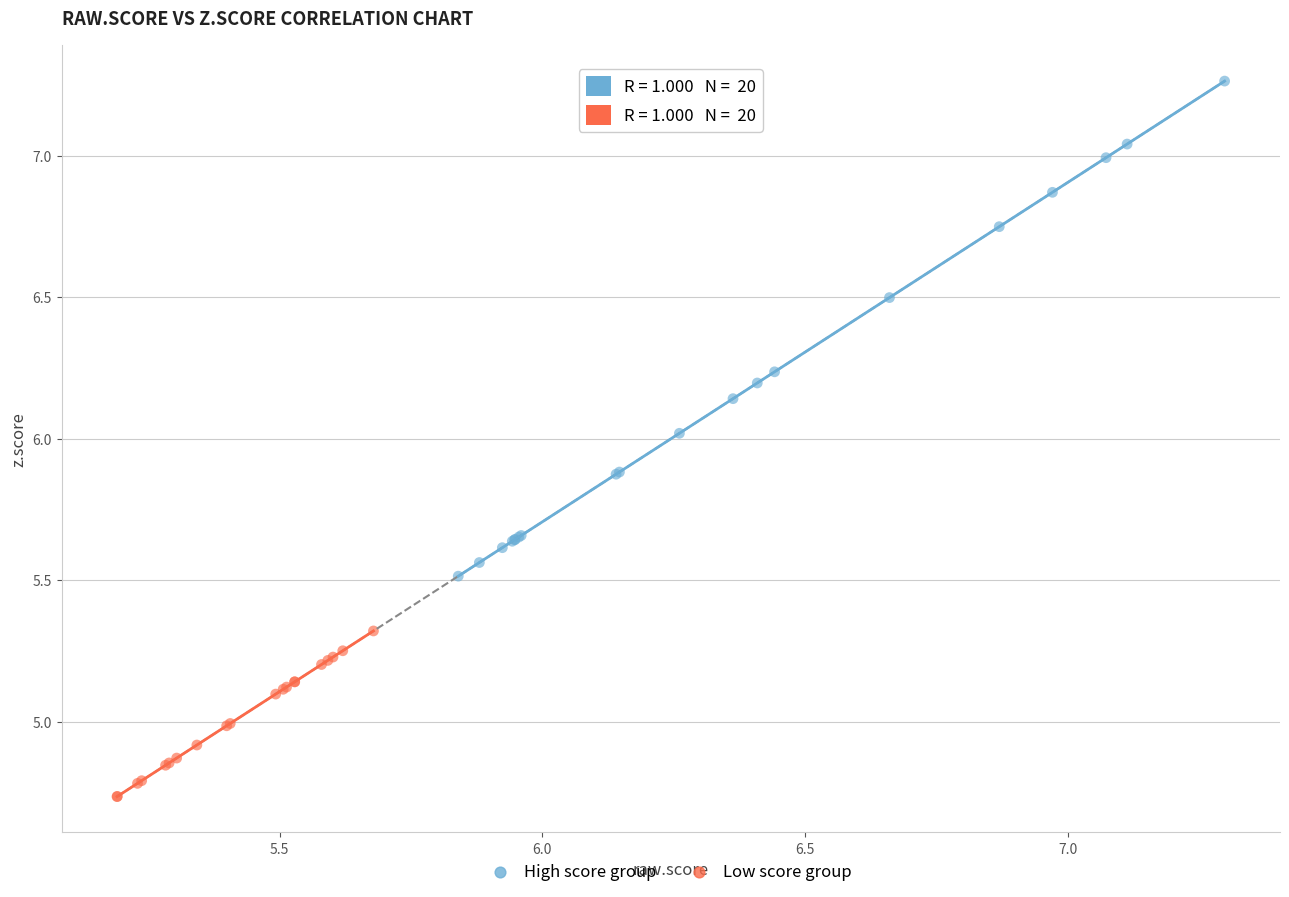

Which series reaches the maximum Y coordinate?

High score group